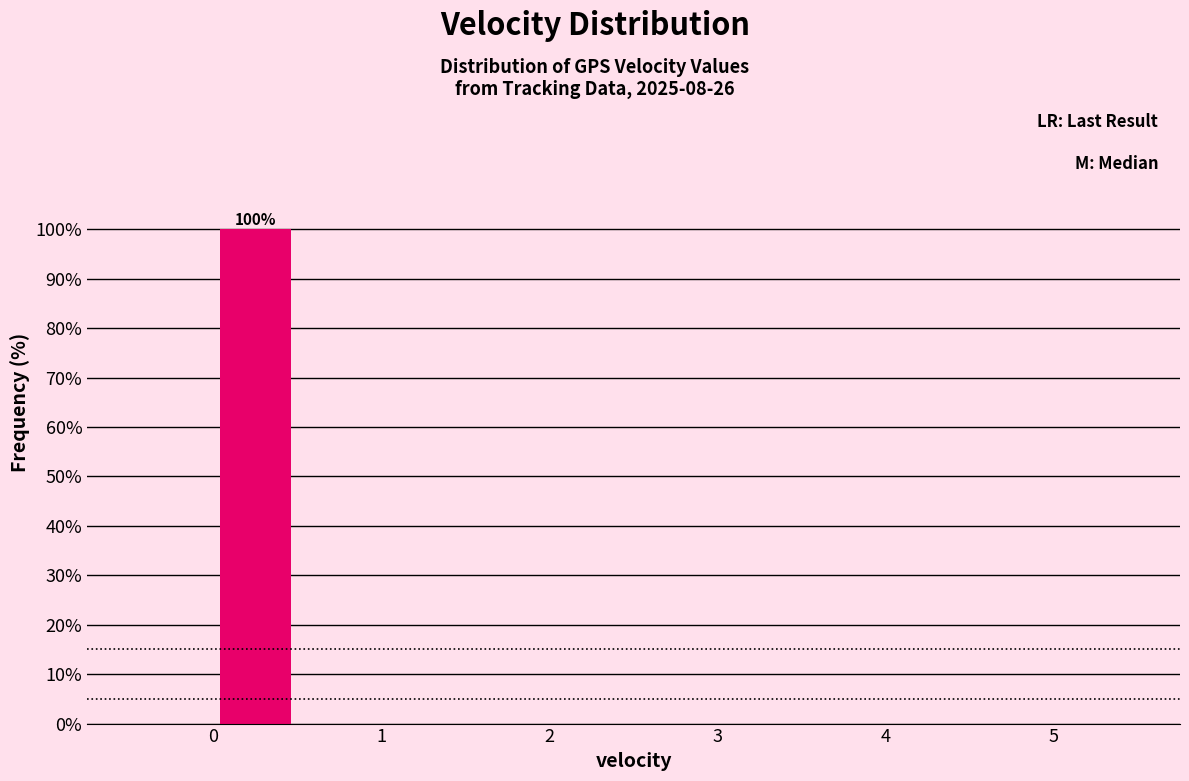

Over which range of the x-axis is the bar tallest?

0.0 to 0.5